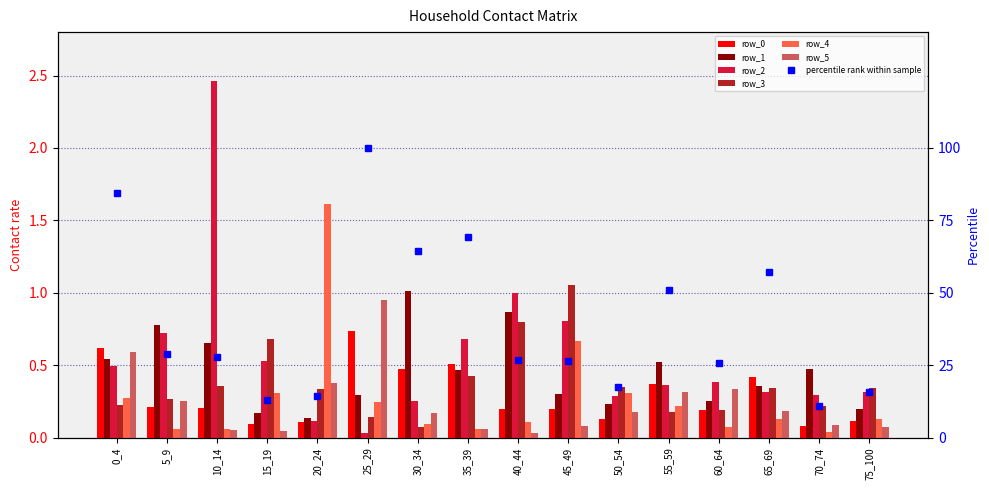

The row_4 series shows 0.4 at 0_4. True or false?

False